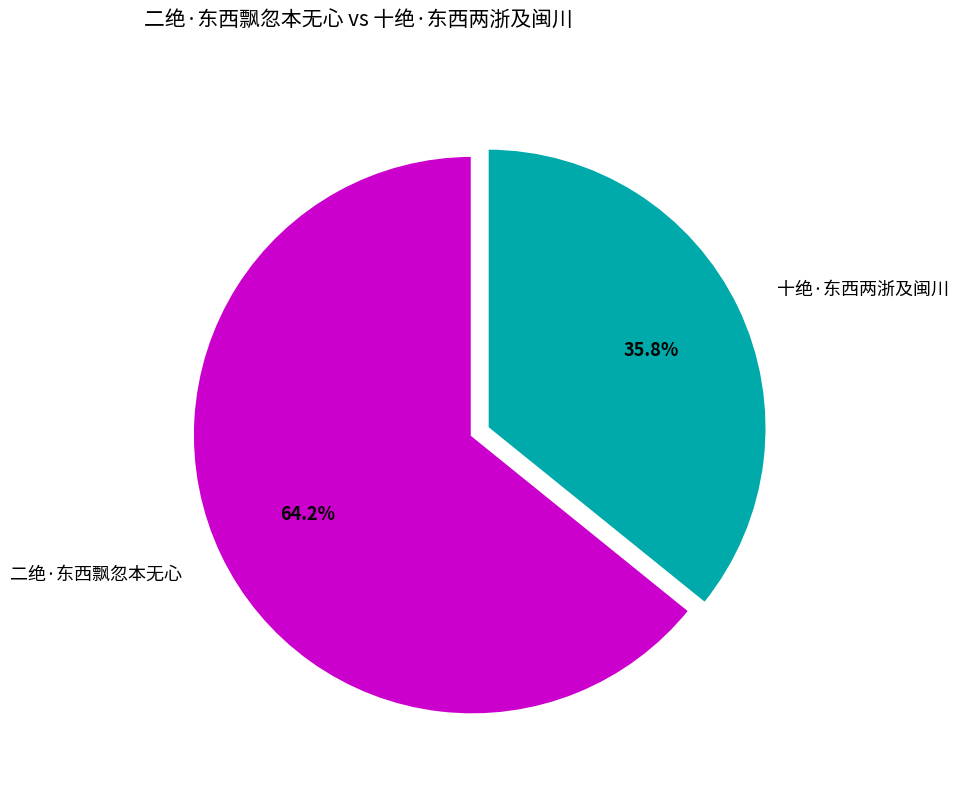

Between 二绝·东西飘忽本无心 and 十绝·东西两浙及闽川, which is larger?

二绝·东西飘忽本无心